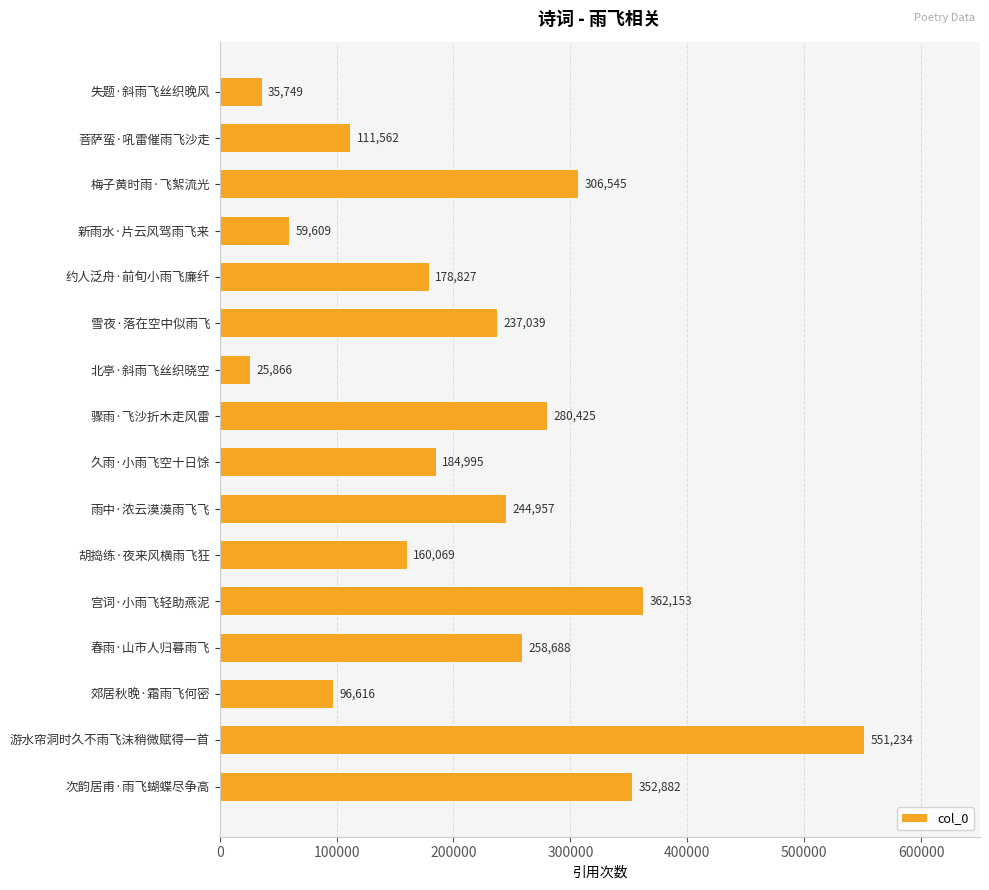

The chart shows a value of 111562 at 菩萨蛮·吼雷催雨飞沙走. True or false?

True